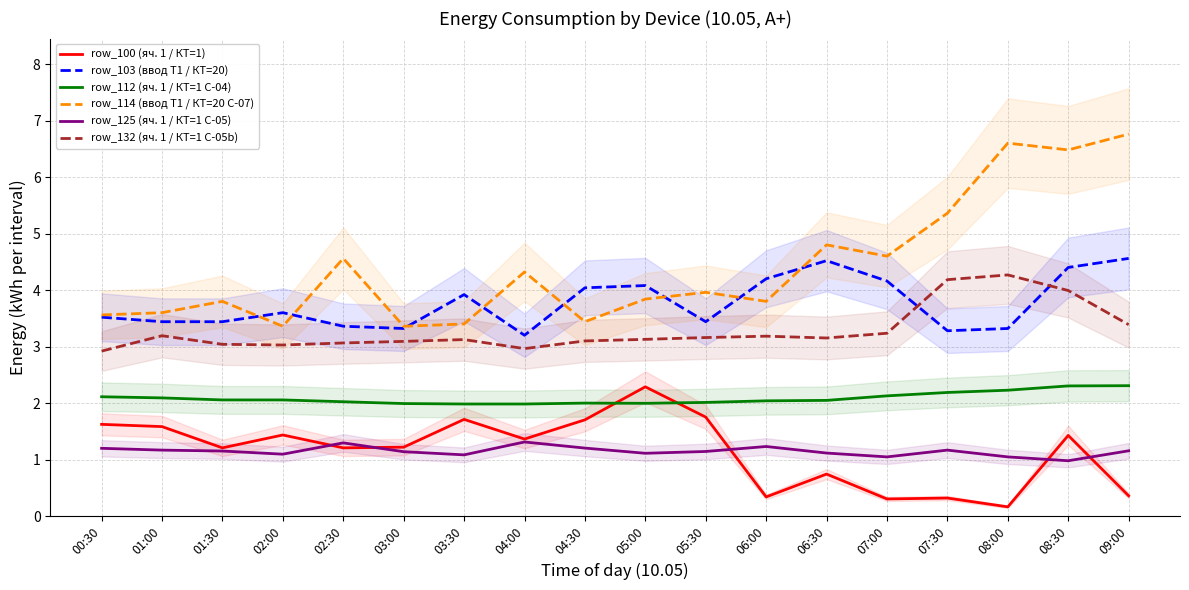

How many values in the row_125 (яч. 1 / КТ=1 С-05) series are below 1?

1